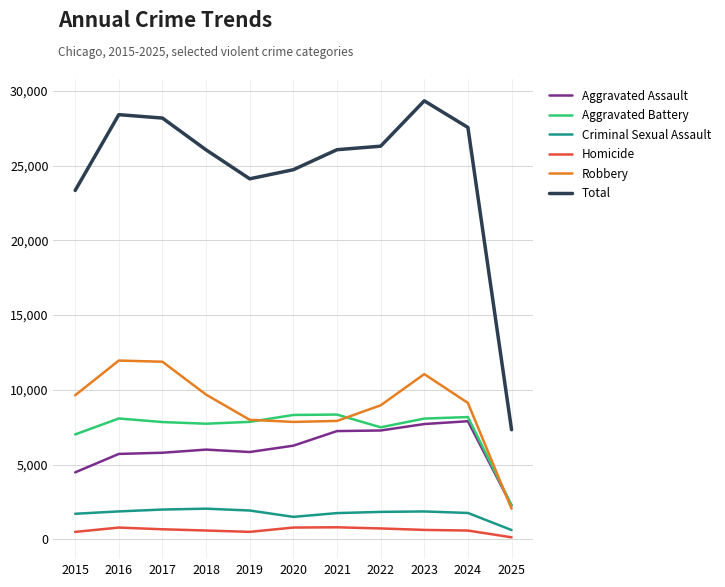

What is the difference between the second highest and second lowest values in the Aggravated Assault series?

3232